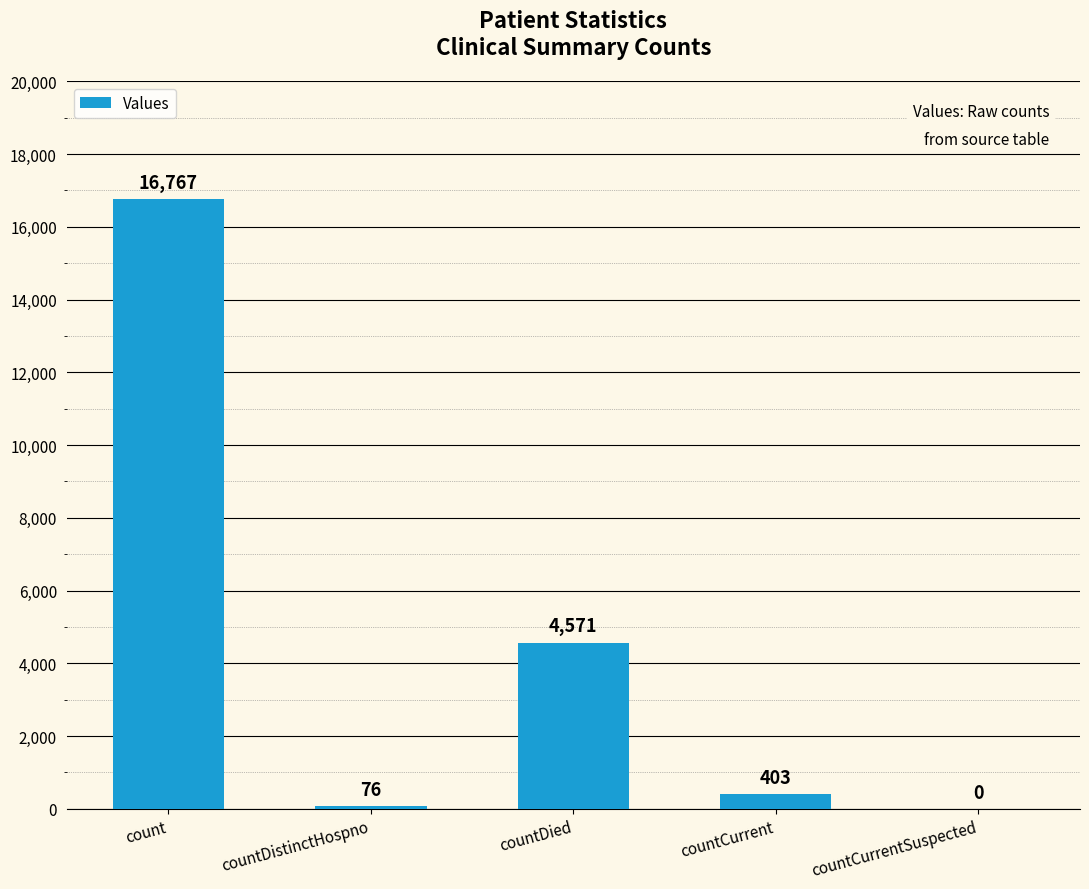

Are the bars horizontal?

No